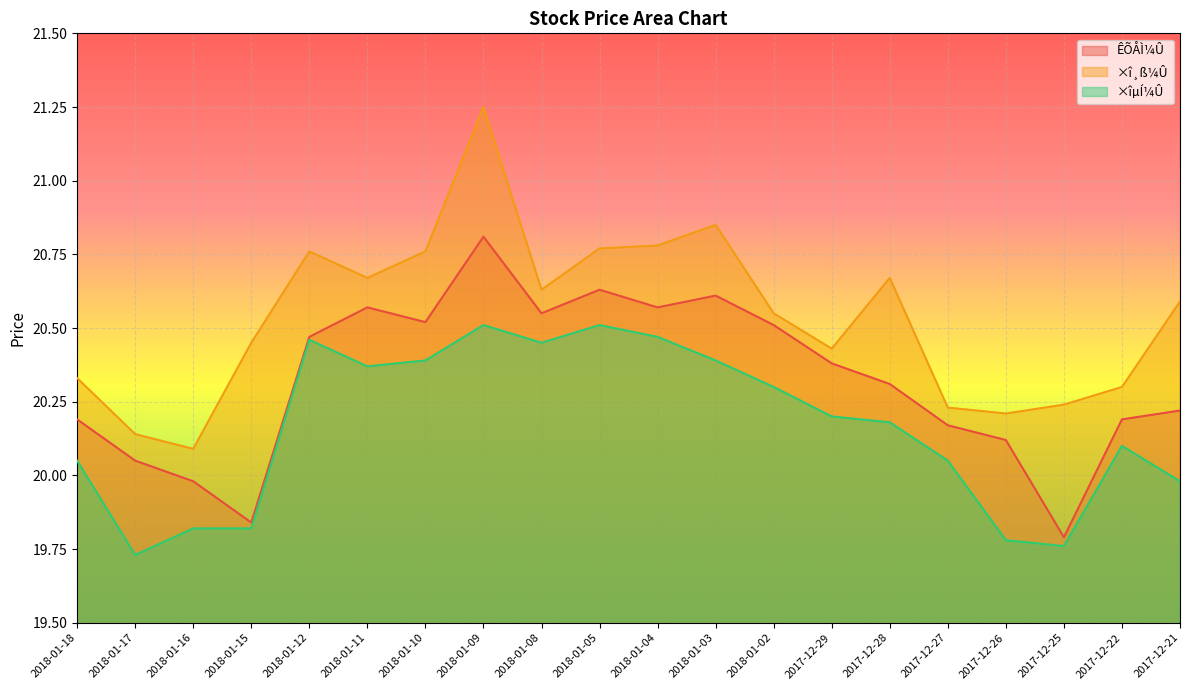

At which label does ÊÕÅÌ¼Û reach its minimum?

2017-12-25